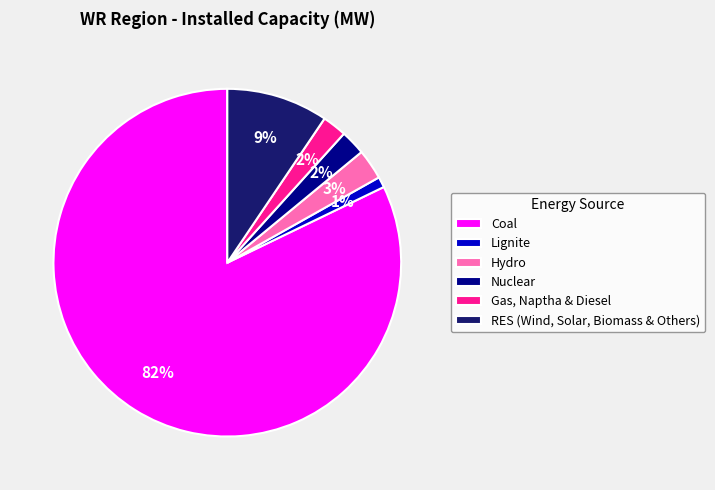

How many segments does this pie chart have?

6